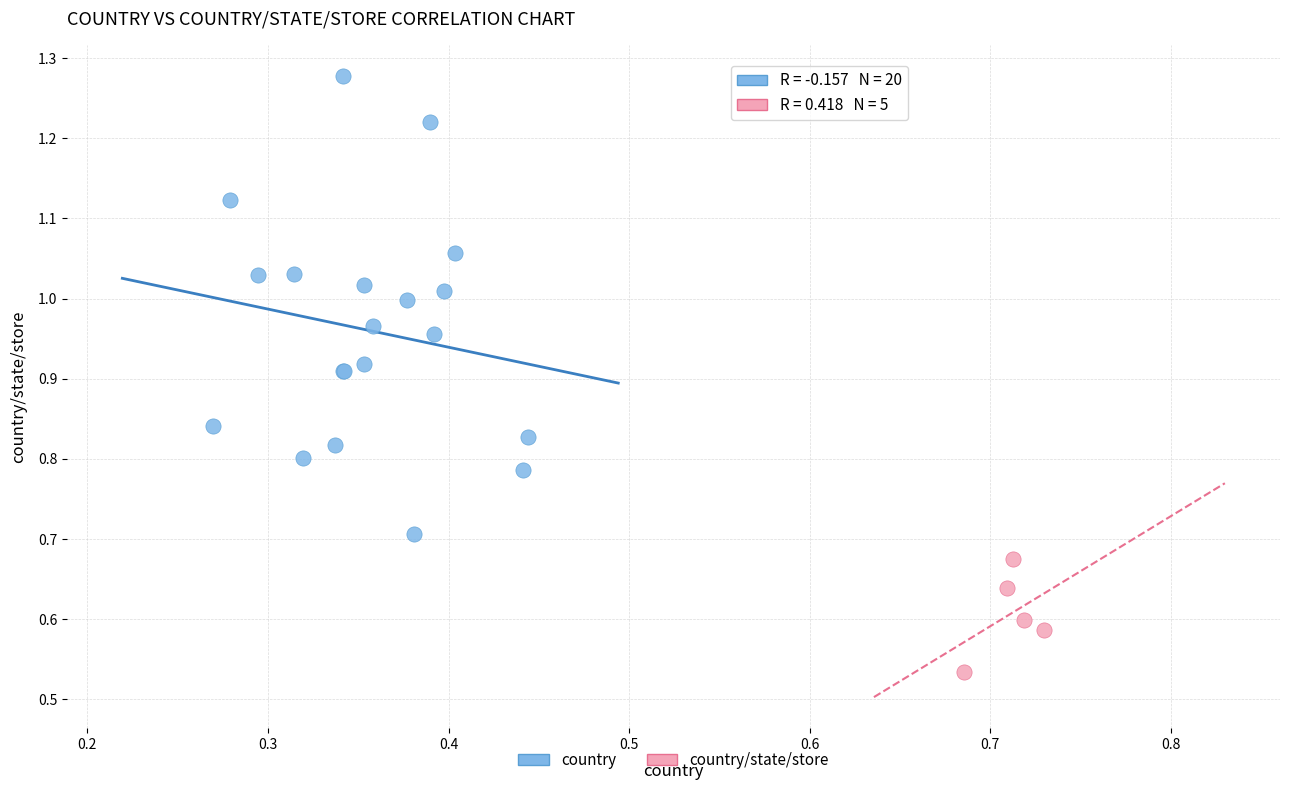

Which series reaches the maximum Y coordinate?

country